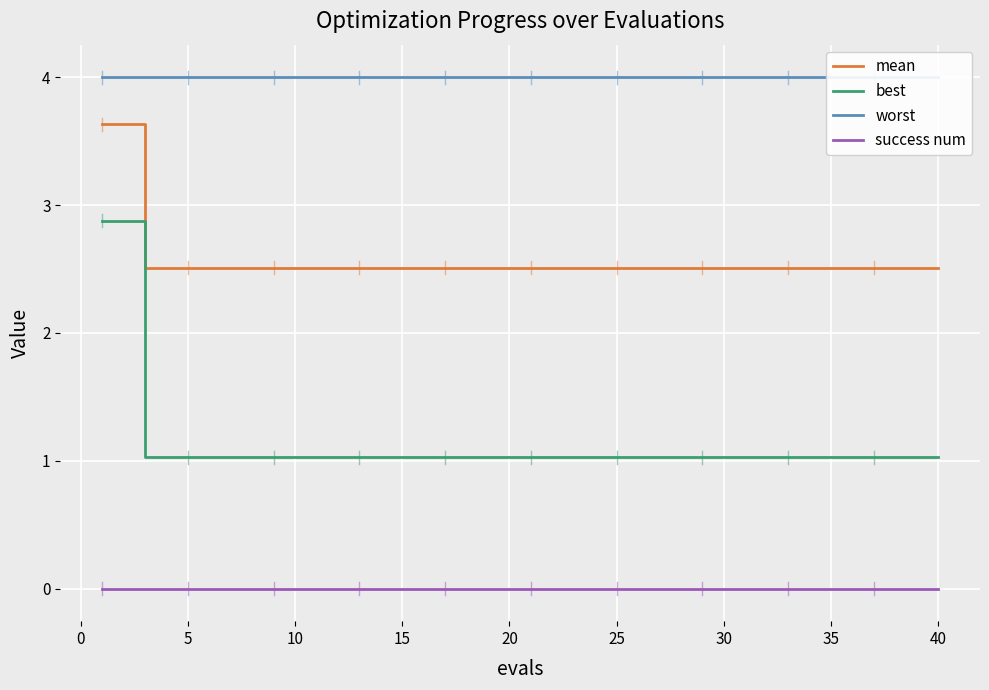

Count the number of data series in this chart.

4